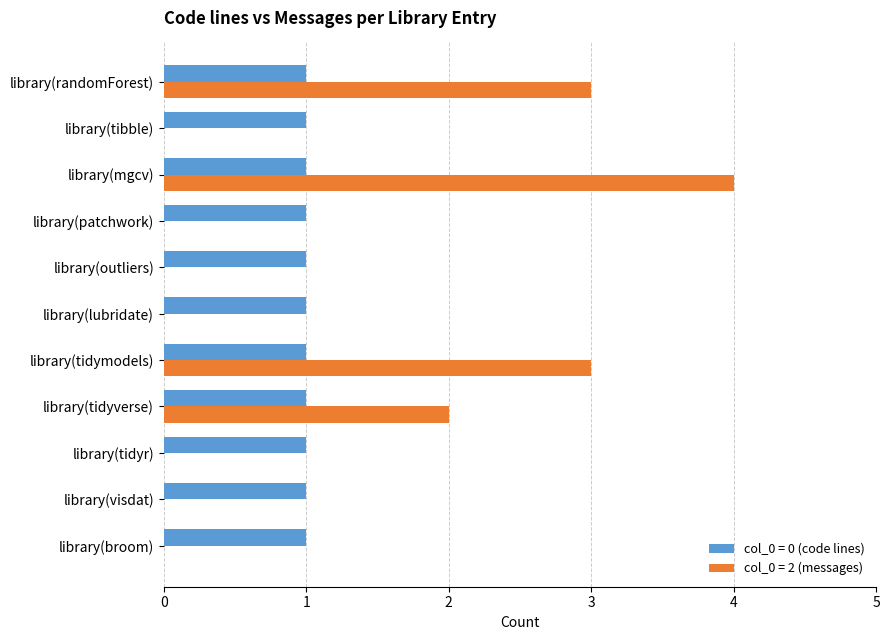

What is the maximum value shown in the chart?

4